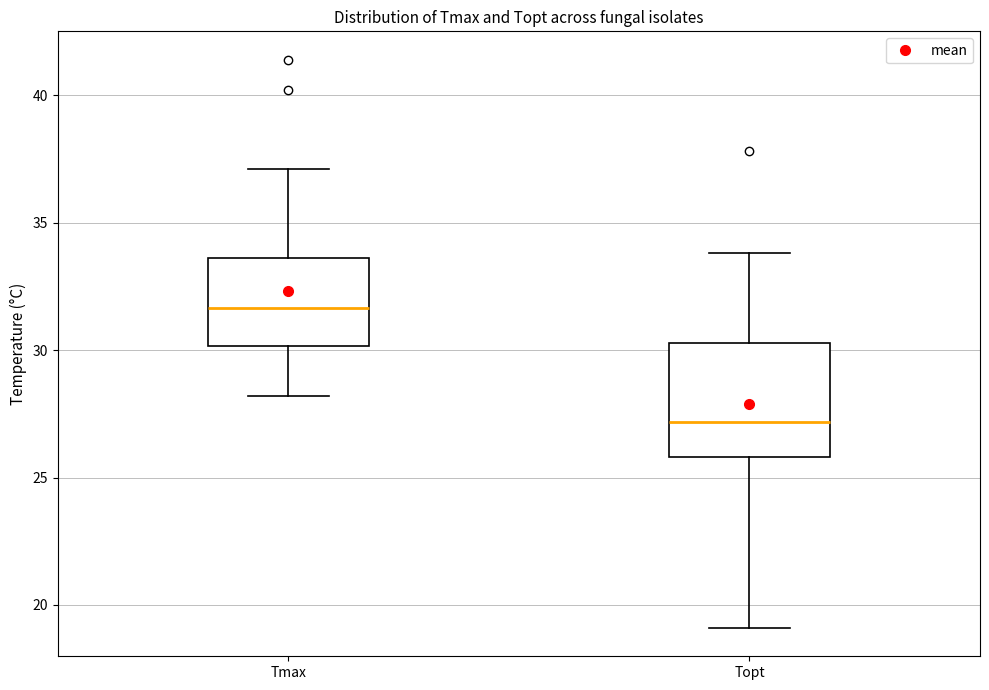

Which box has the lowest median line?

Topt